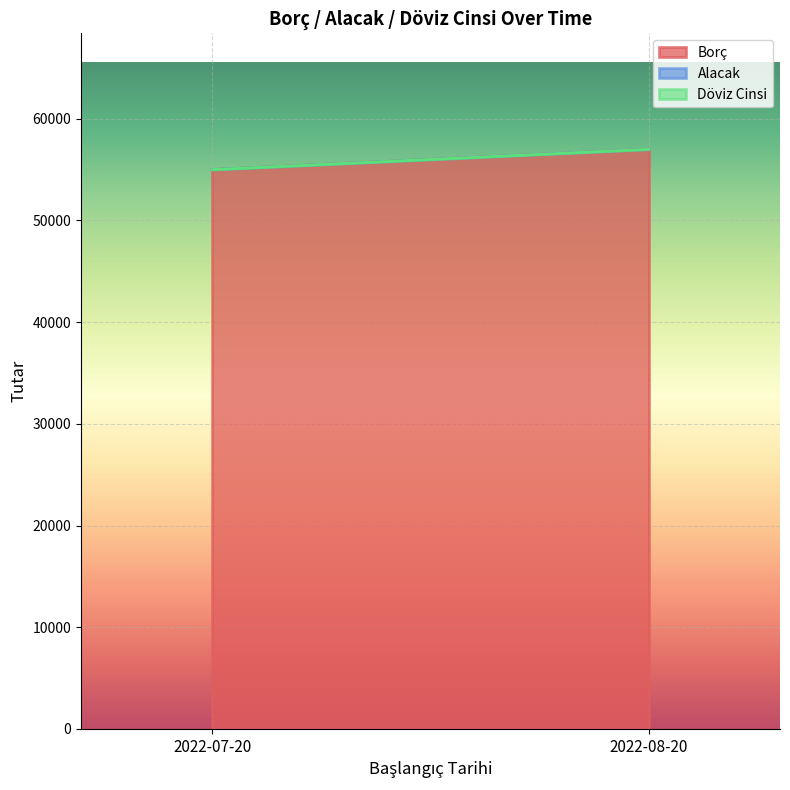

What position from the left is 2022-07-20?

1